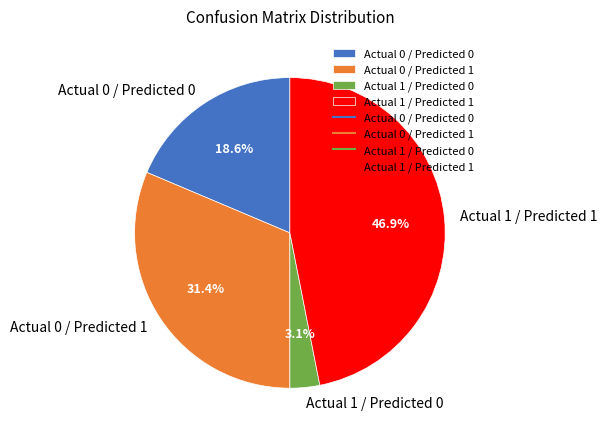

To the nearest percent, what is the difference between the largest and smallest slice percentages?

44%